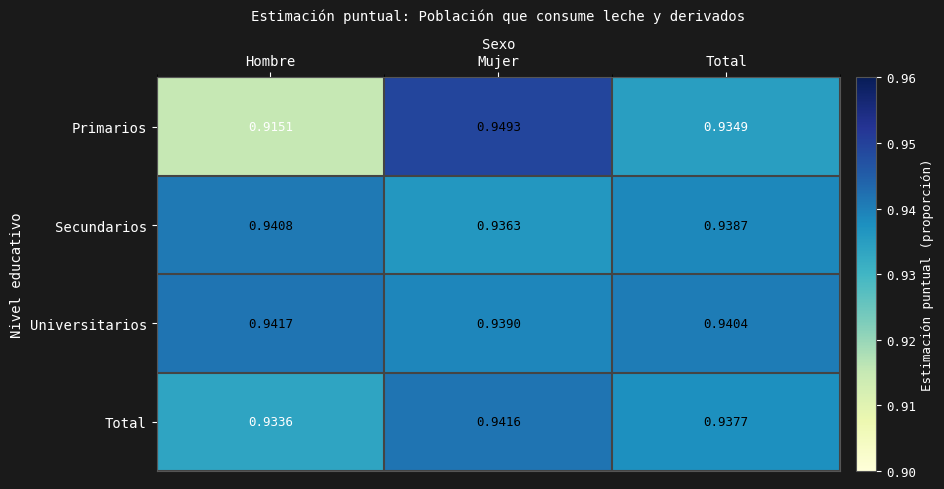

Where is Secundarios nearest to the value 0?

Mujer